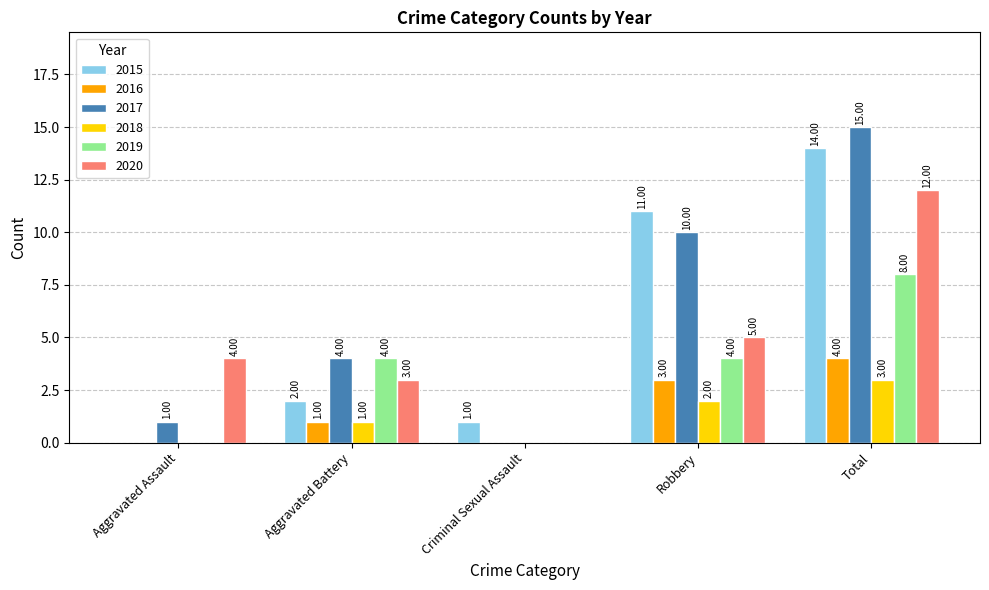

Which series changed the most between Aggravated Battery and Robbery?

2015